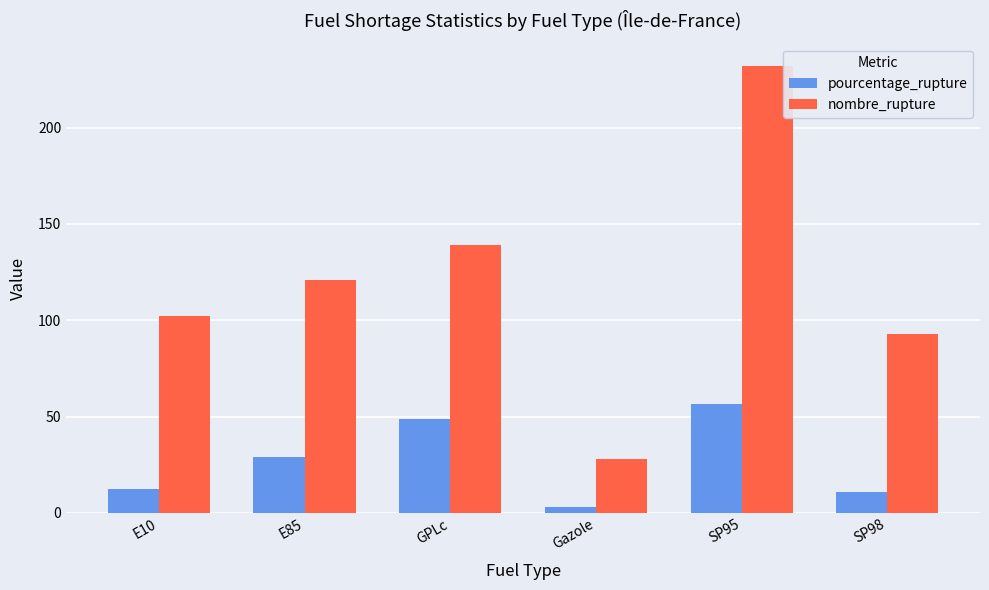

Where does the pourcentage_rupture series first go above 29?

E85